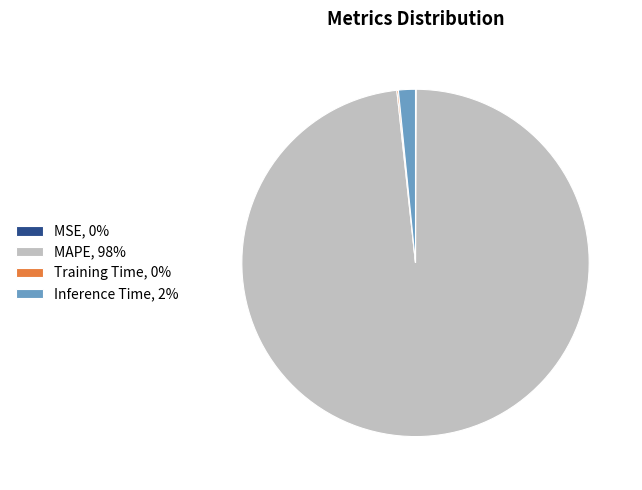

The Inference Time, 2% slice represents 11% of the pie. True or false?

False